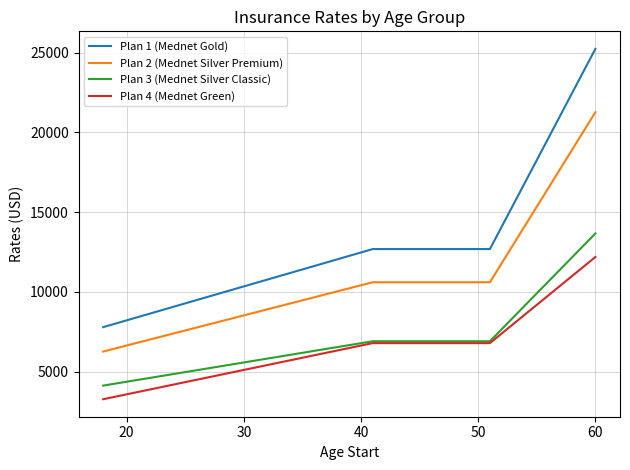

What is the sum of all Plan 3 (Mednet Silver Classic) values?

31583.0